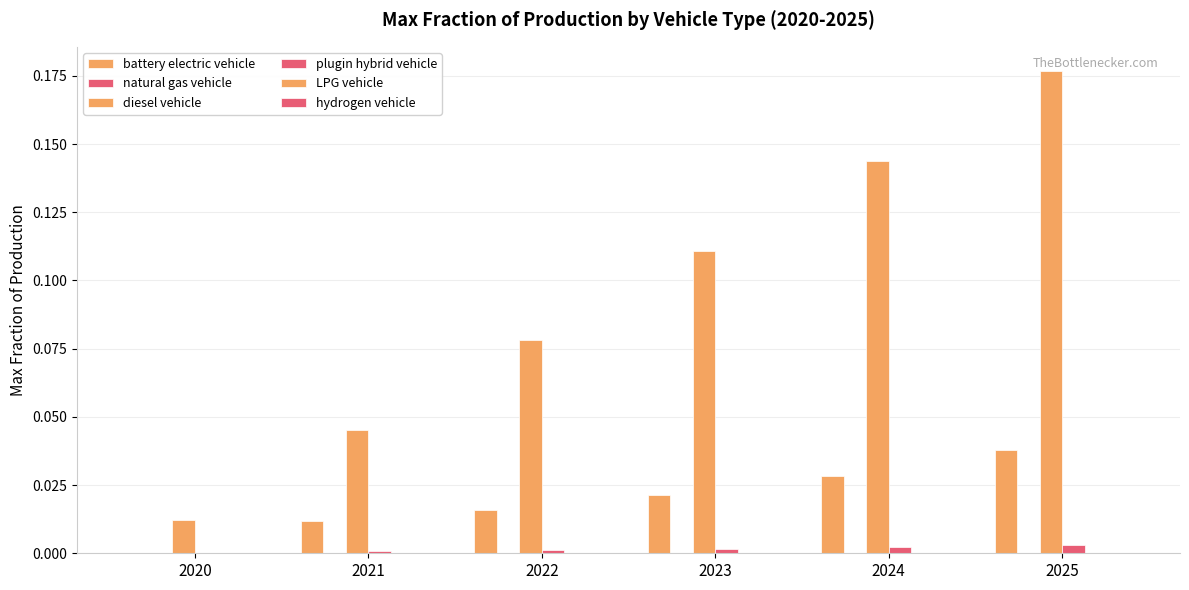

List the labels in order of hydrogen vehicle value, largest first.

2025, 2024, 2023, 2022, 2021, 2020